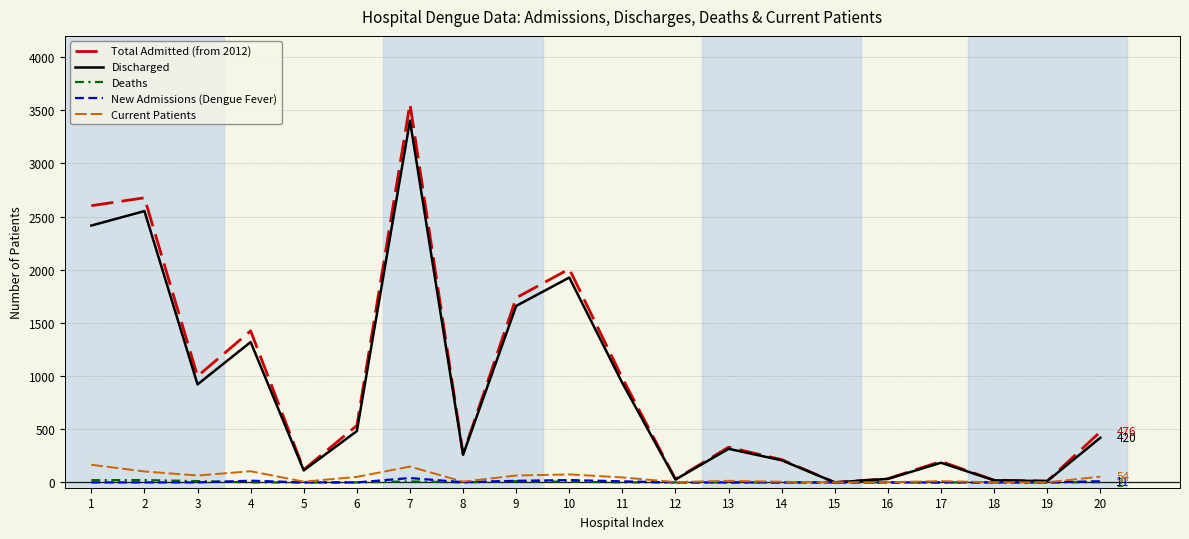

How many categories are shown in the chart?

20